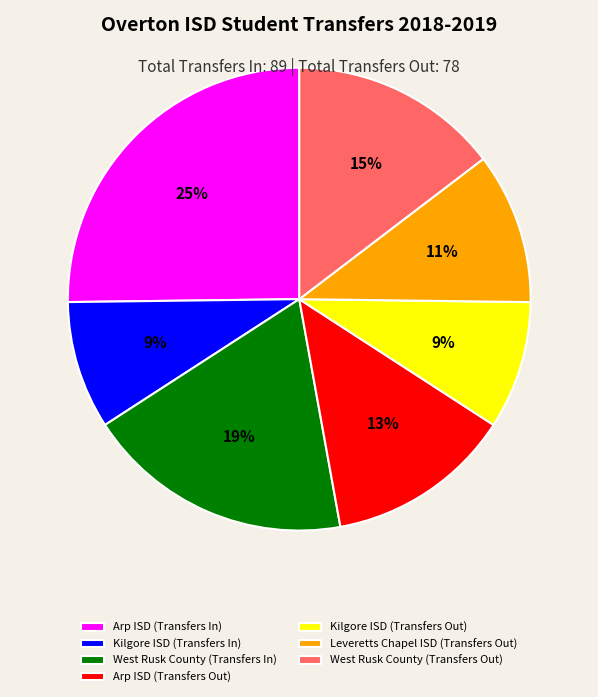

Is West Rusk County (Transfers Out) the majority of the pie?

No